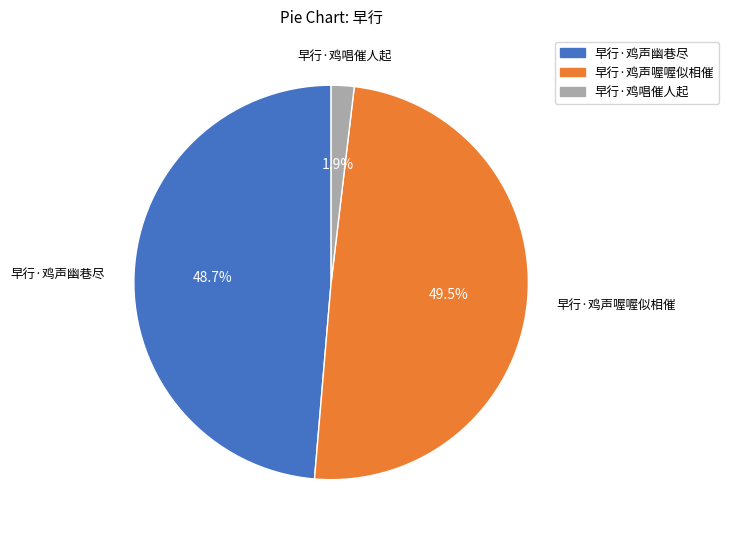

To the nearest percent, what is the average slice percentage?

33%